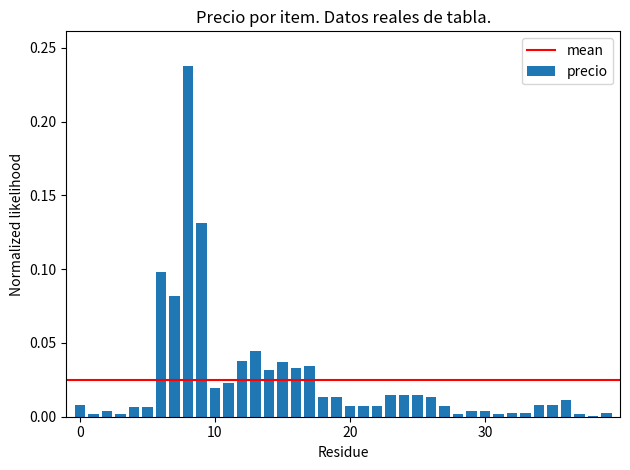

What is the sum of all values?

1.0